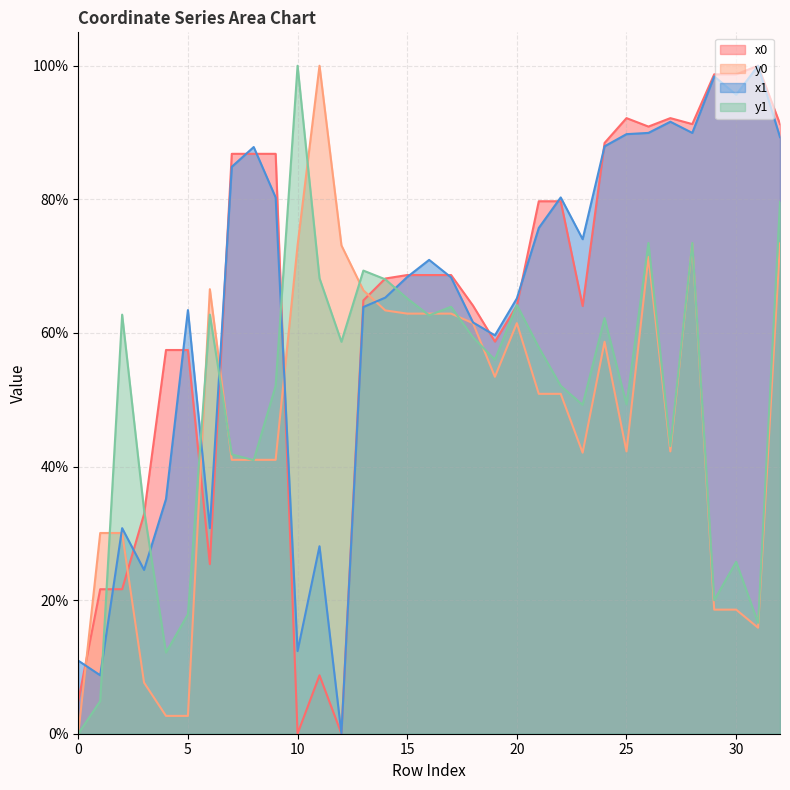

How many values in y1 are above zero?

32